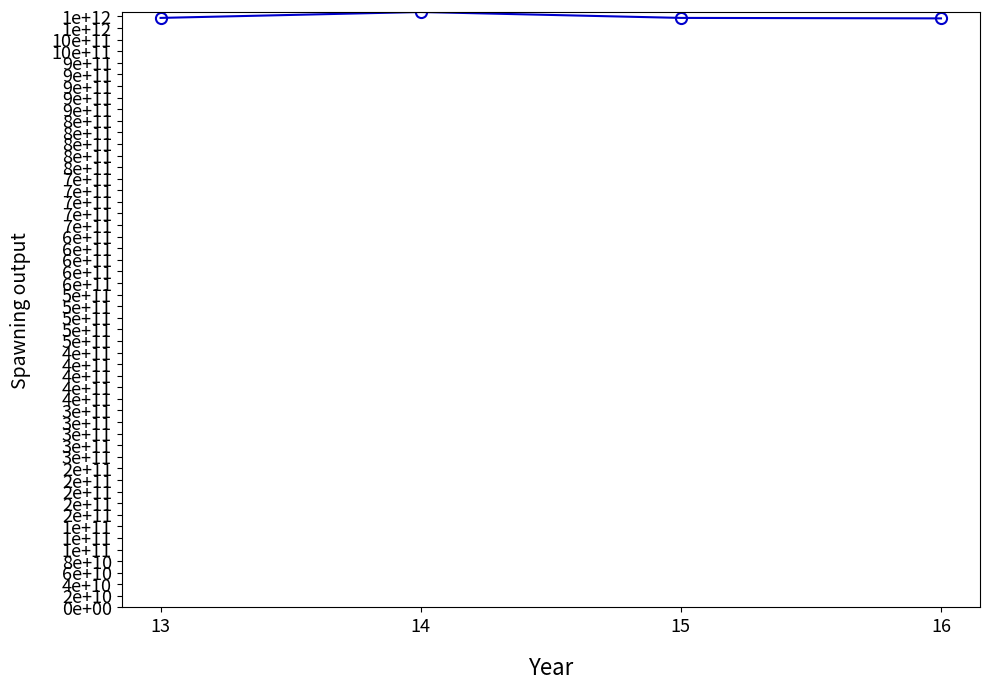

True or false: the data has more than 2 interior local peaks.

False